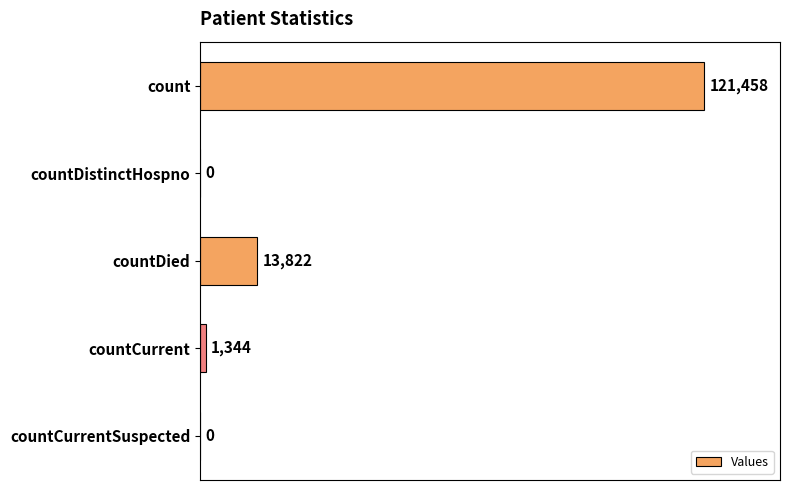

Reading top to bottom, extract all data points from this chart.

count=121458	countDistinctHospno=0	countDied=13822	countCurrent=1344	countCurrentSuspected=0